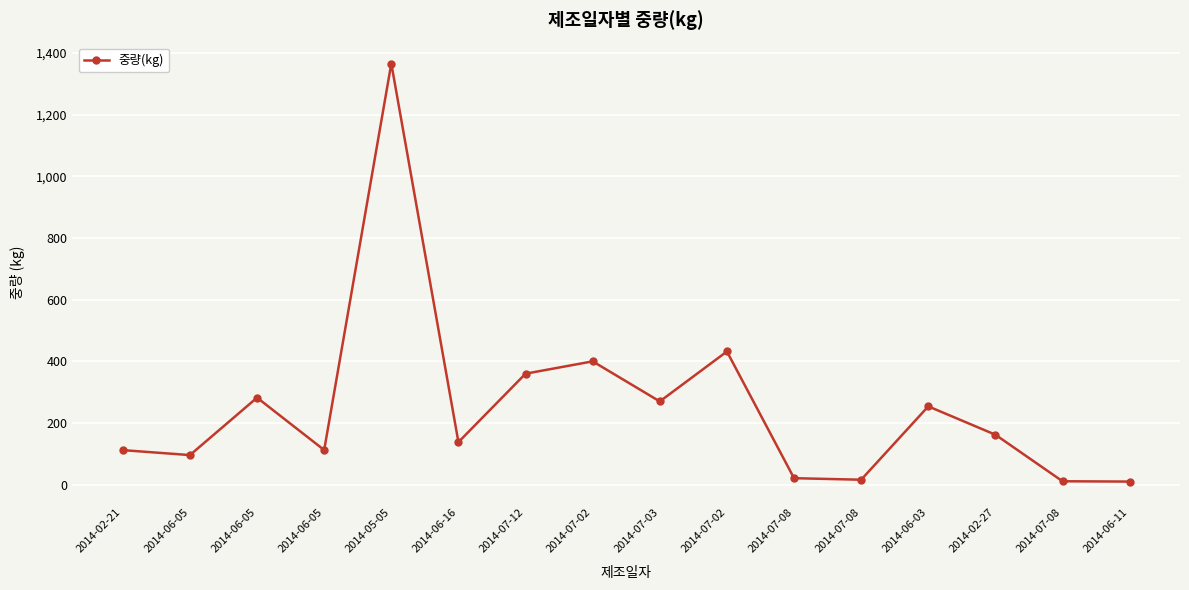

Reading left to right, extract all data points from this chart.

112.0	95.9	282.2	112.3	1366.2	138.0	360.0	400.0	270.0	432.0	21.0	16.0	254.0	162.0	11.0	10.0